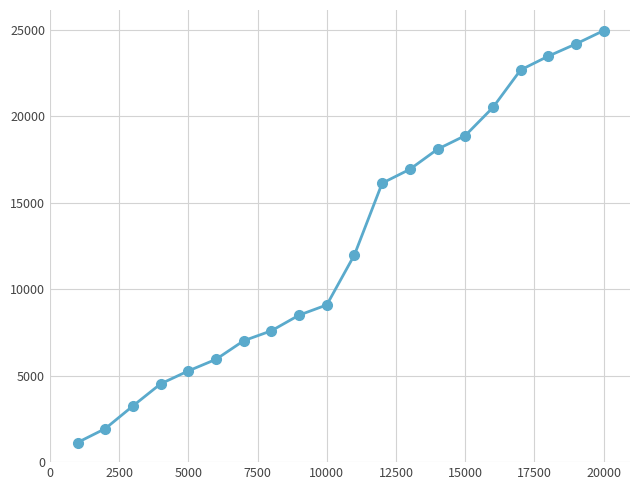

What is the value of the 6th point from the left?

5943